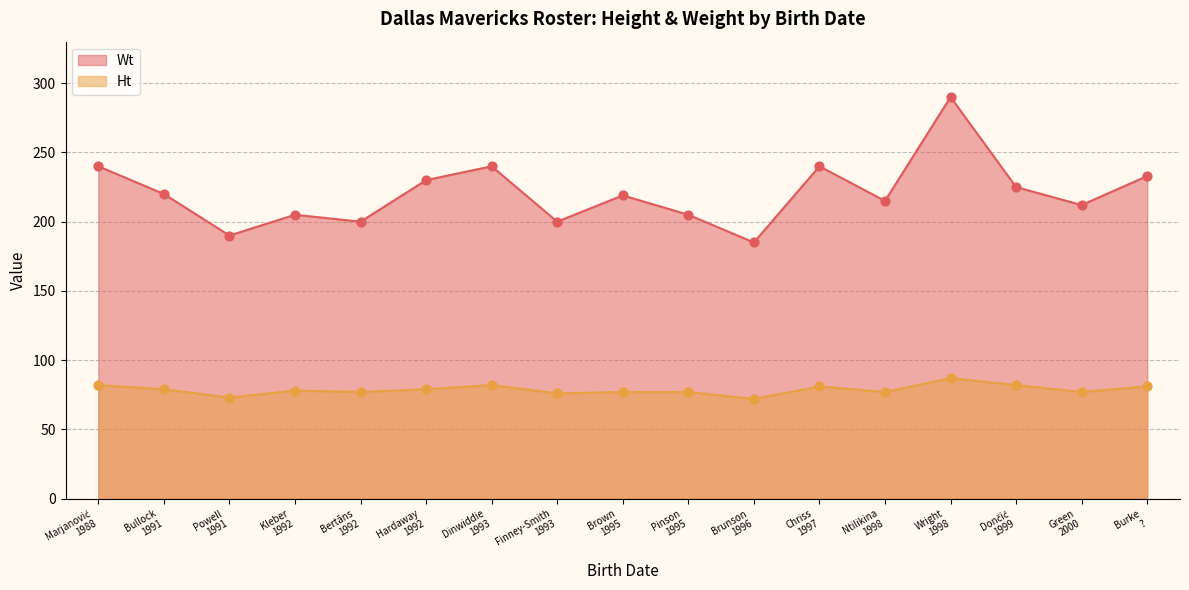

Which series has the widest spread of Y values?

Wt